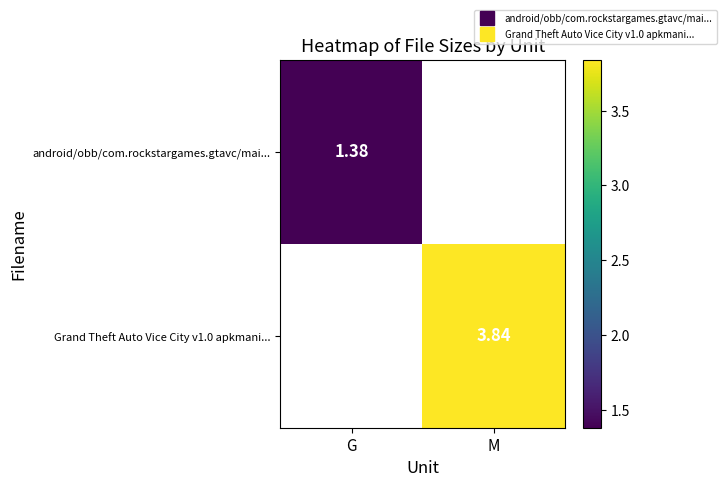

List the labels in order of android/obb/com.rockstargames.gtavc/mai... value, smallest first.

G, M